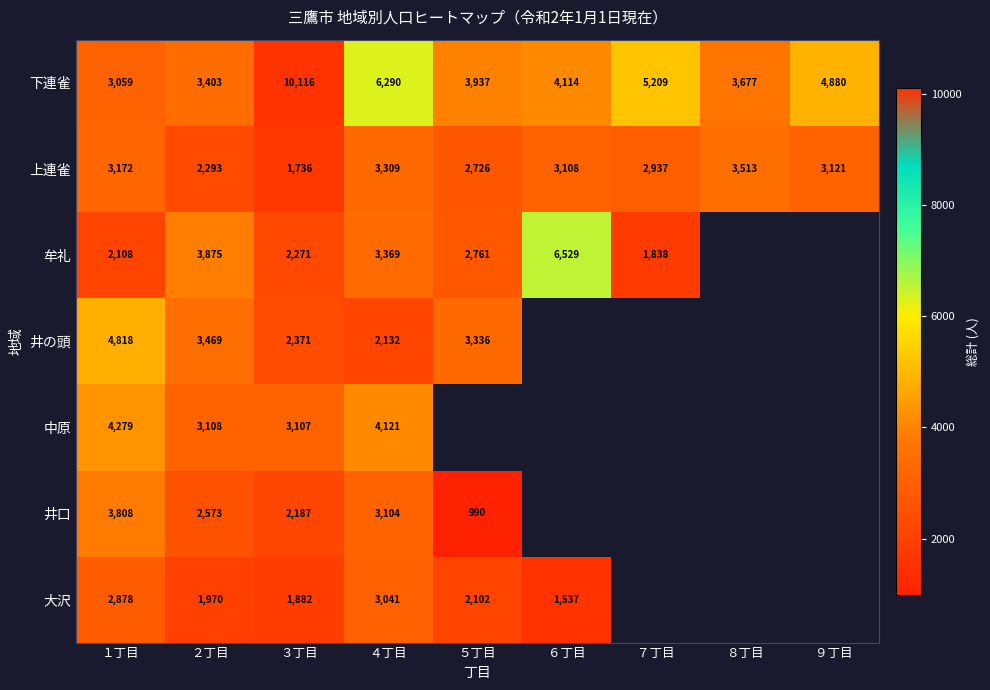

How many categories are shown in the chart?

9